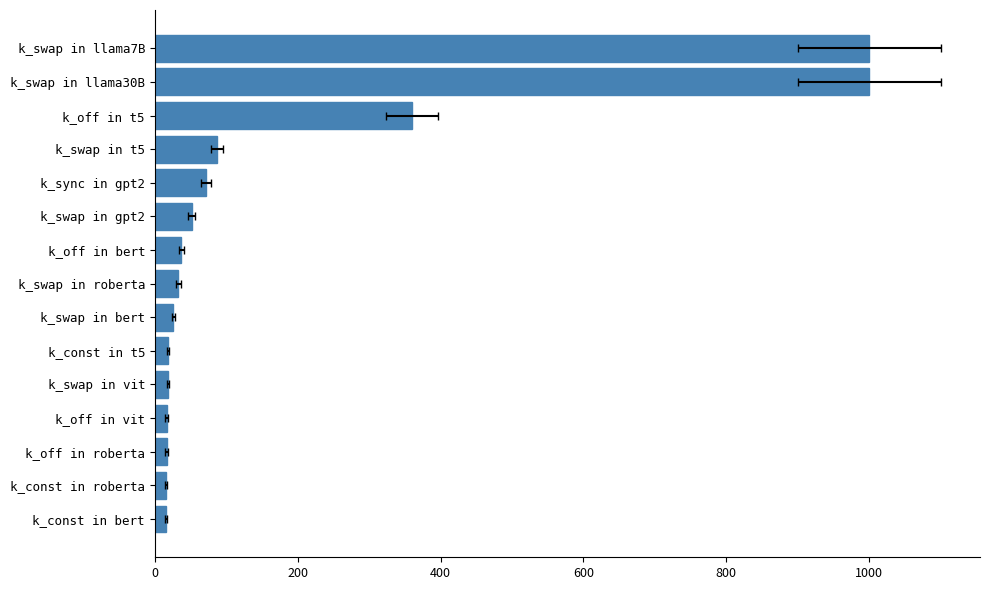

What is the change in value from k_swap in t5 to k_swap in gpt2?

-36.0